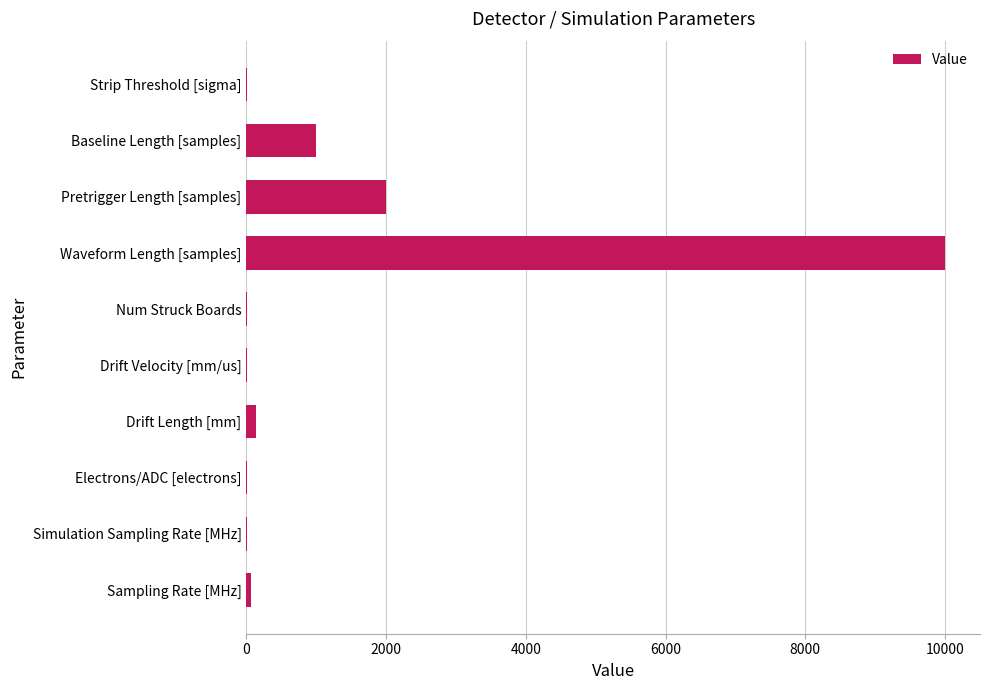

True or false: the data shows 17575.2 at Waveform Length [samples].

False